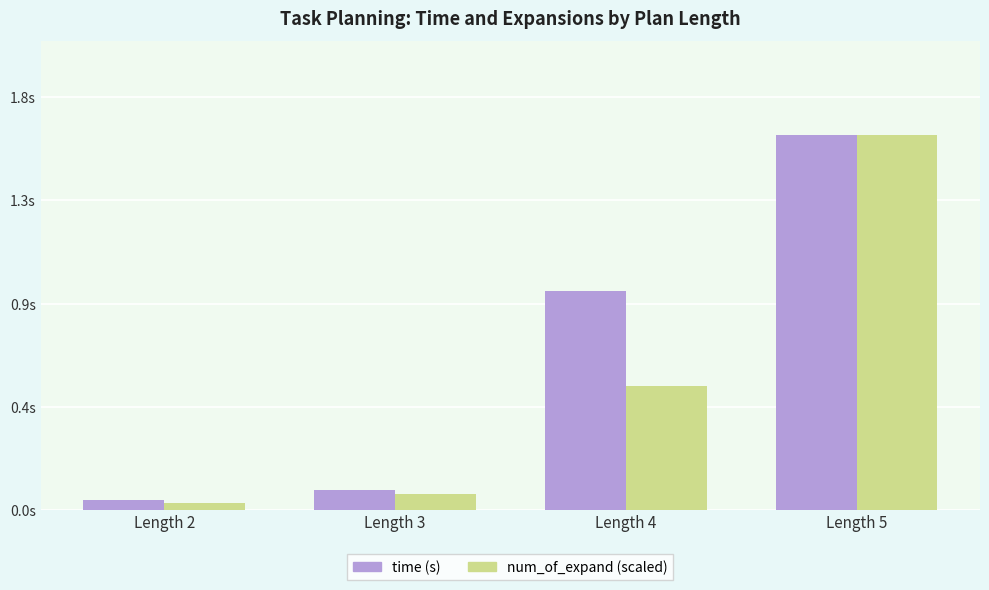

Reading left to right, list all the values displayed in this chart.

time (s): 0.0	0.1	0.9	1.6
num_of_expand (scaled): 0.0	0.1	0.5	1.6